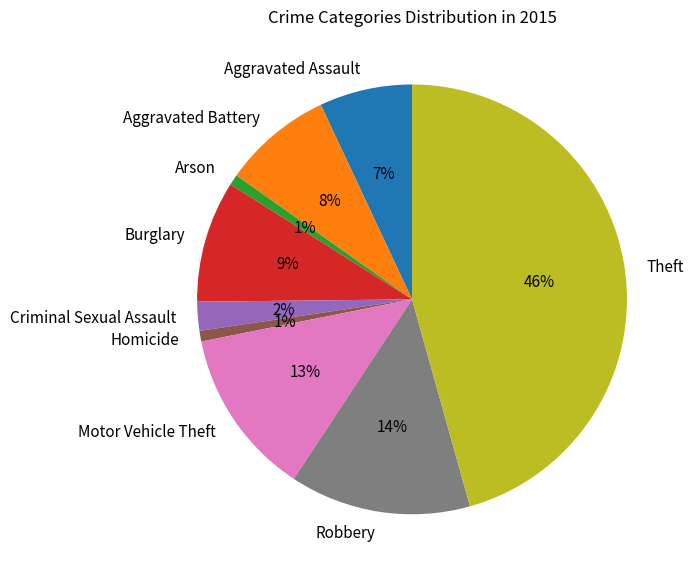

The Aggravated Battery slice represents 8% of the pie. True or false?

True